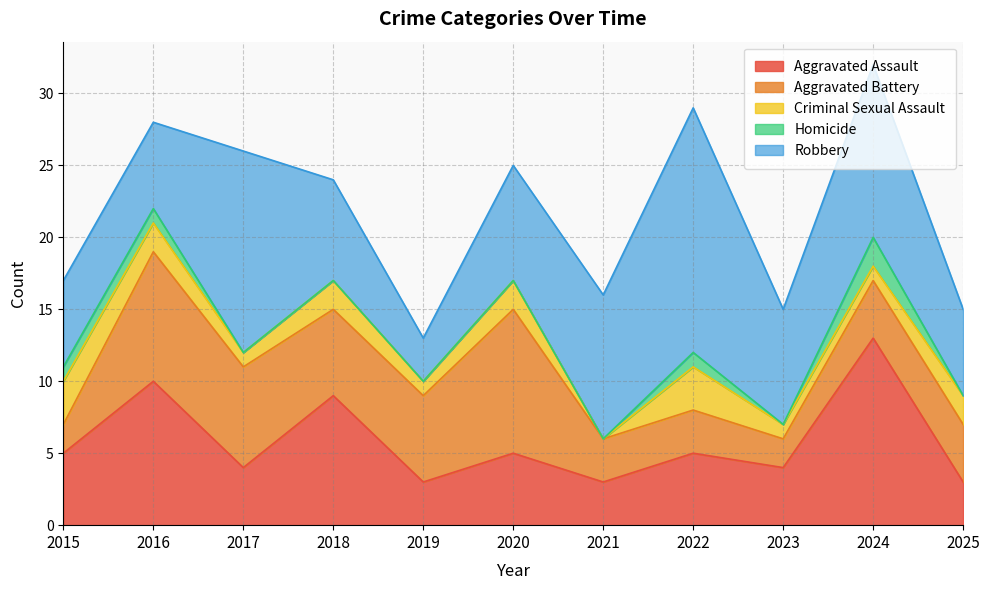

At which category does Robbery reach its first local valley?

2019